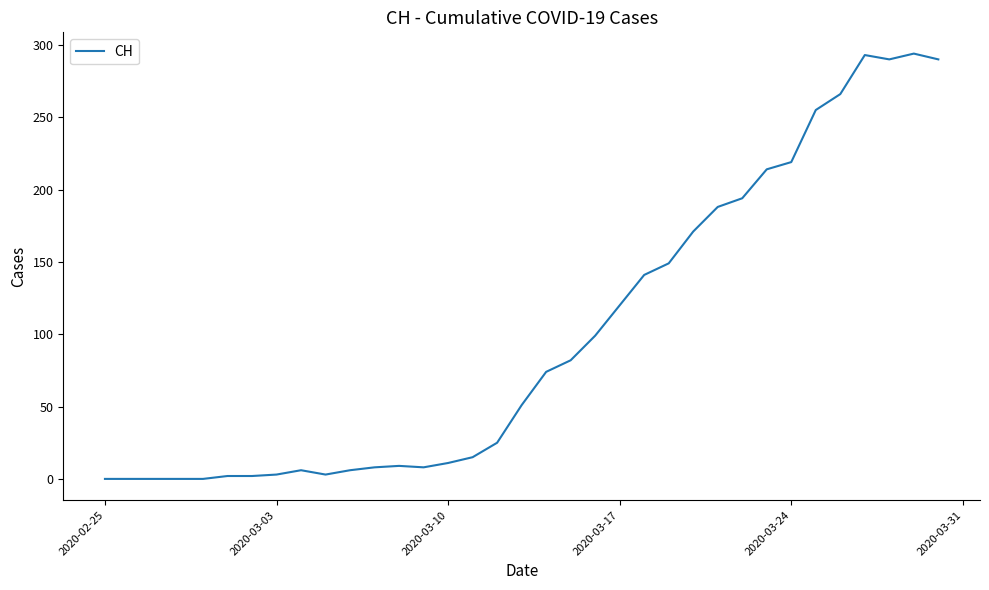

What is the maximum value shown in the chart?

294